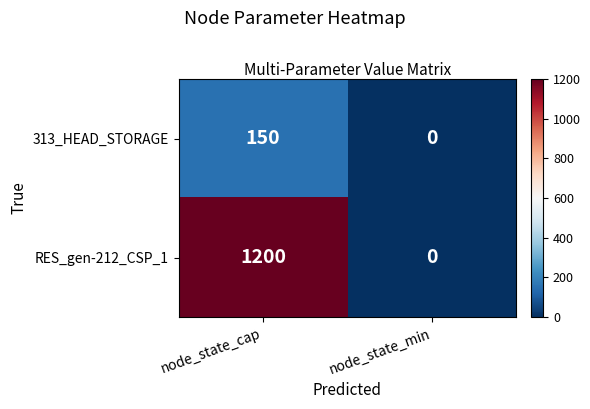

How many series are shown in this chart?

2